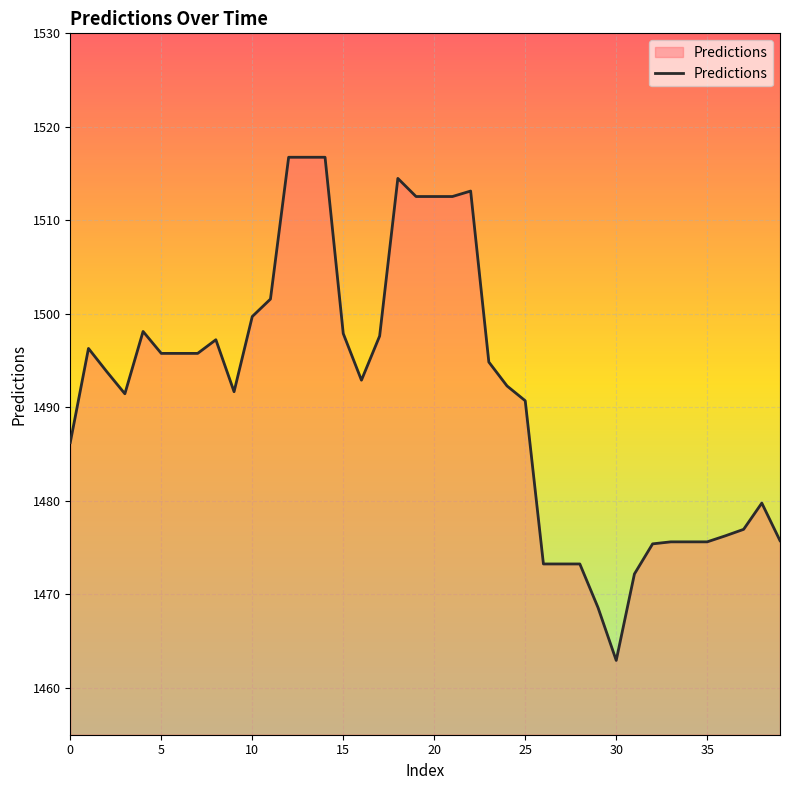

How many categories are shown in the chart?

40